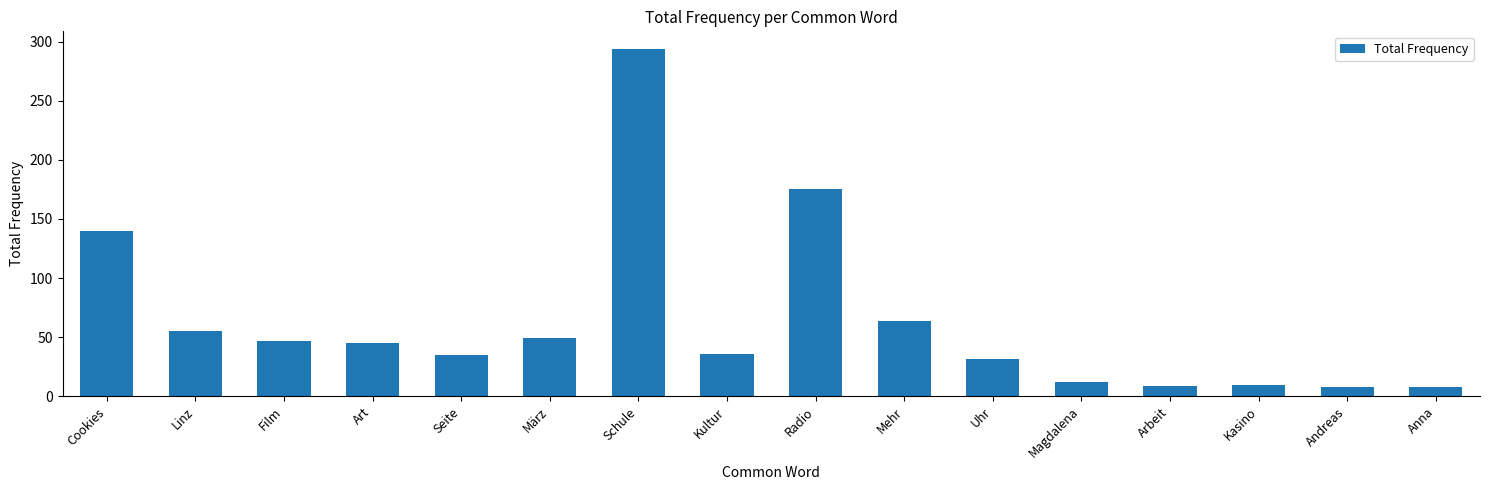

The value at Film is 73. True or false?

False